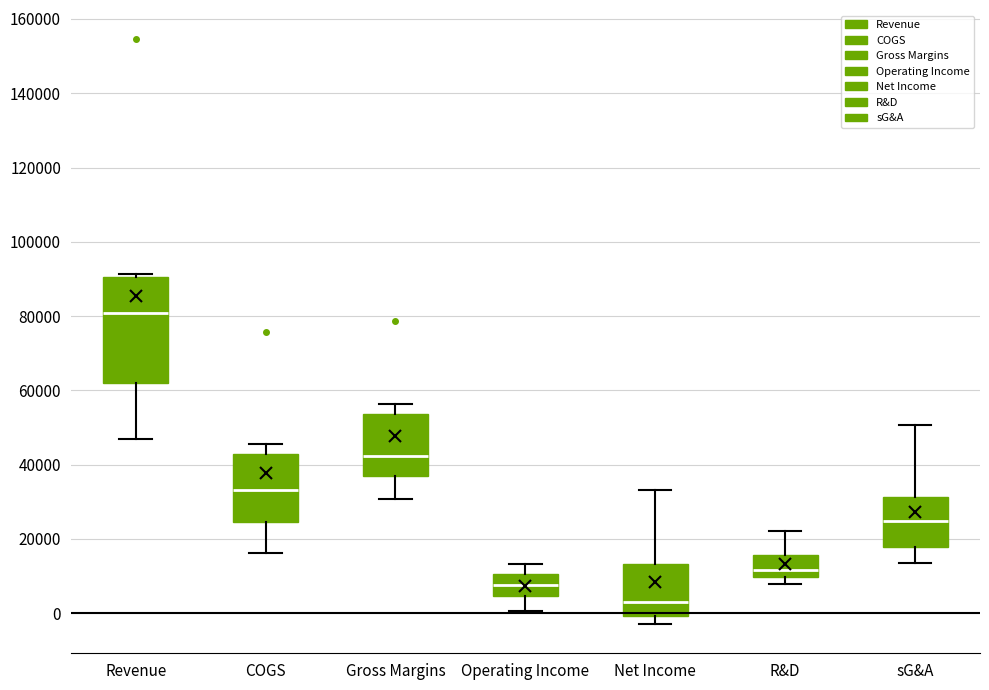

Which box is the tallest, from its lower edge to its upper edge?

Revenue